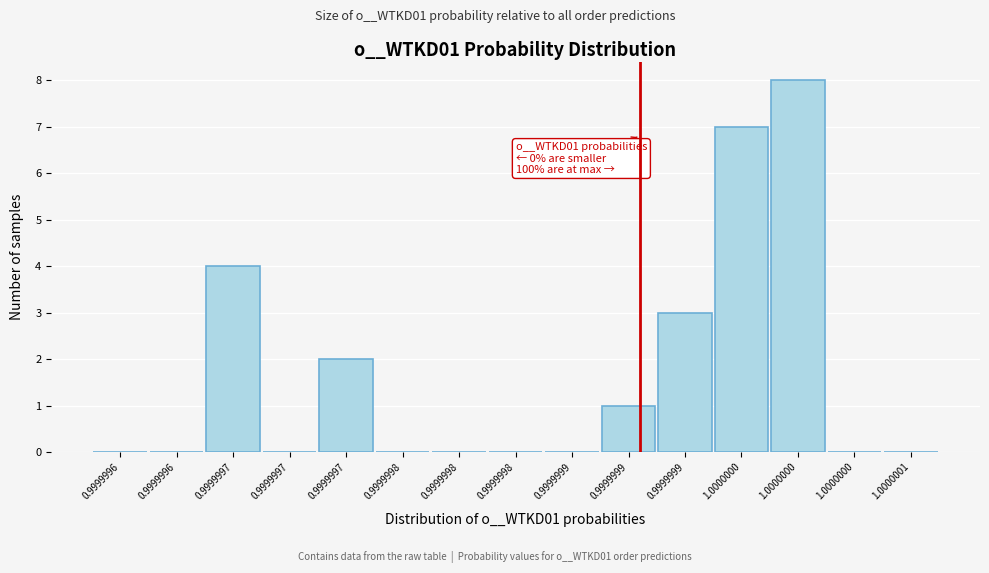

Count the number of categories in the chart.

15